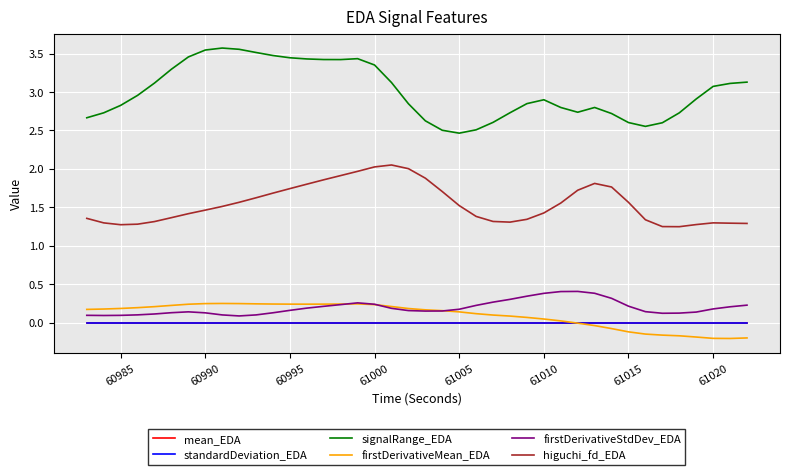

Which series has the largest total across all categories?

signalRange_EDA